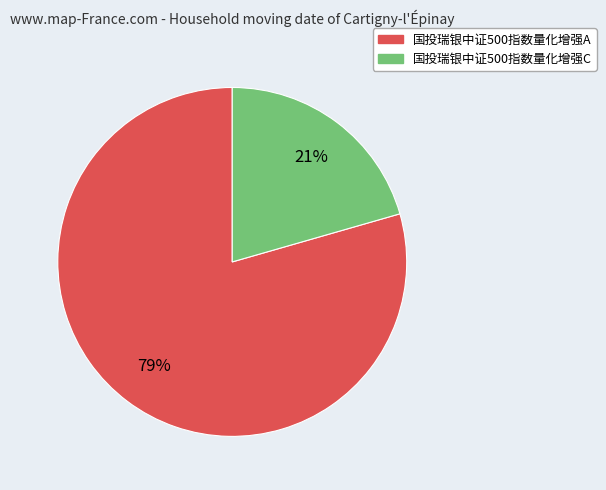

Combined, do 国投瑞银中证500指数量化增强C and 国投瑞银中证500指数量化增强A account for over 50%?

Yes